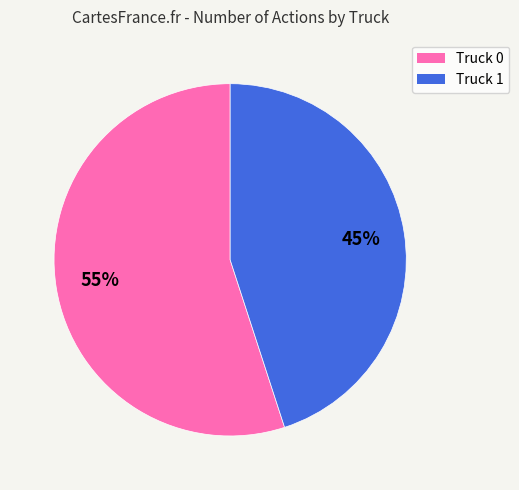

How many segments does this pie chart have?

2